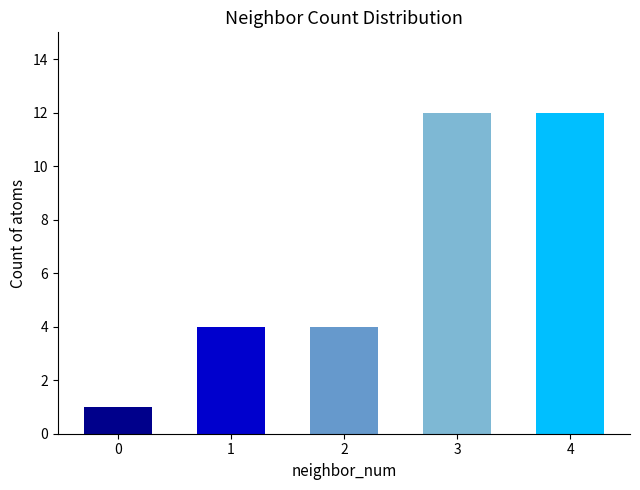

Between 2 and 0, which is larger?

2